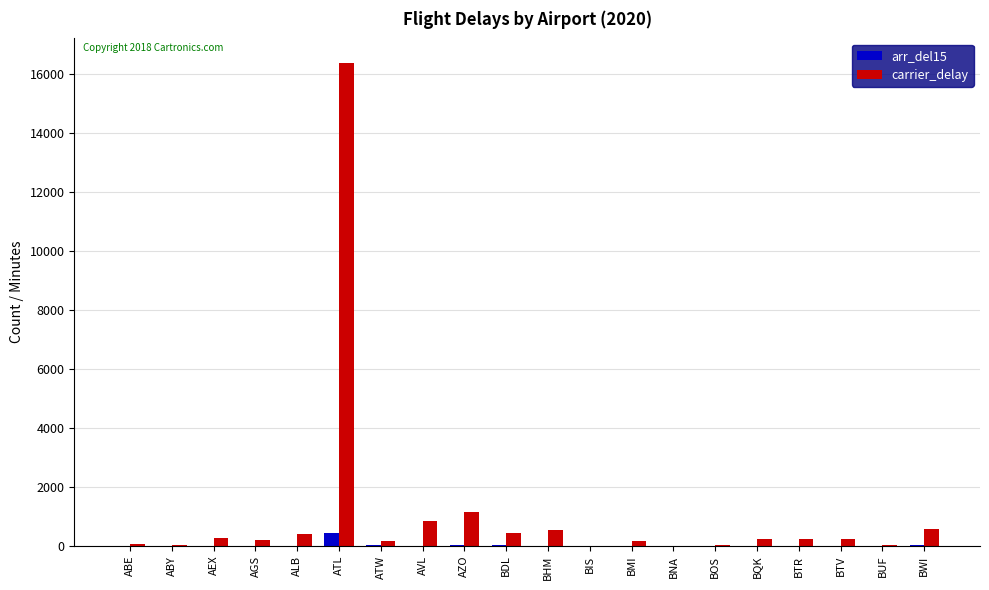

At which label does arr_del15 reach its peak?

ATL